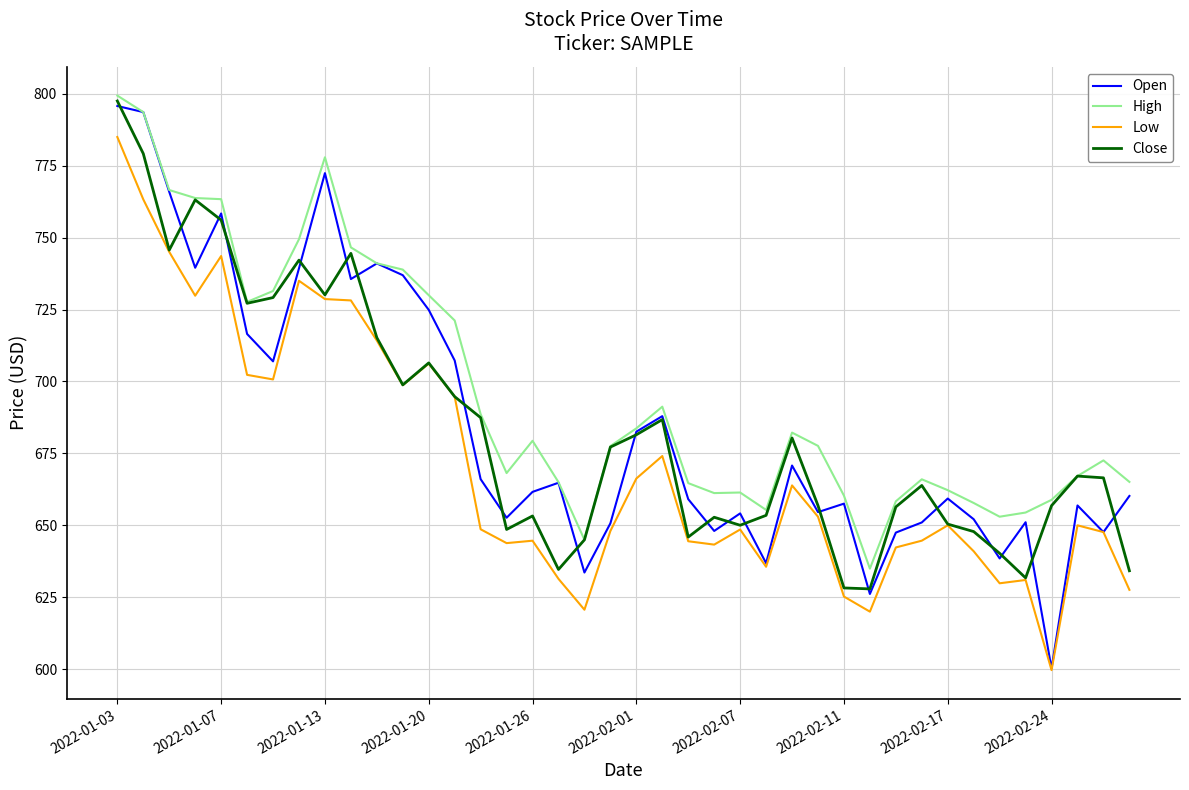

Which series has the largest total across all categories?

High